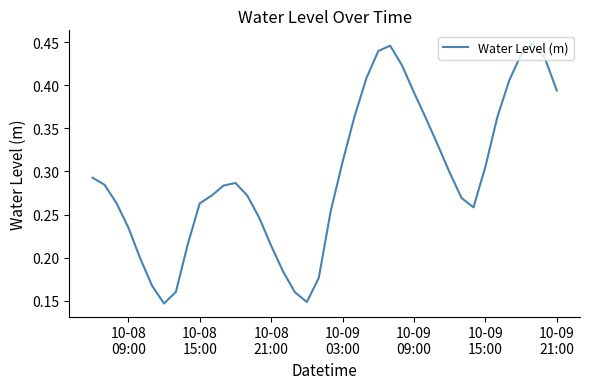

What is the minimum value shown in the chart?

0.1